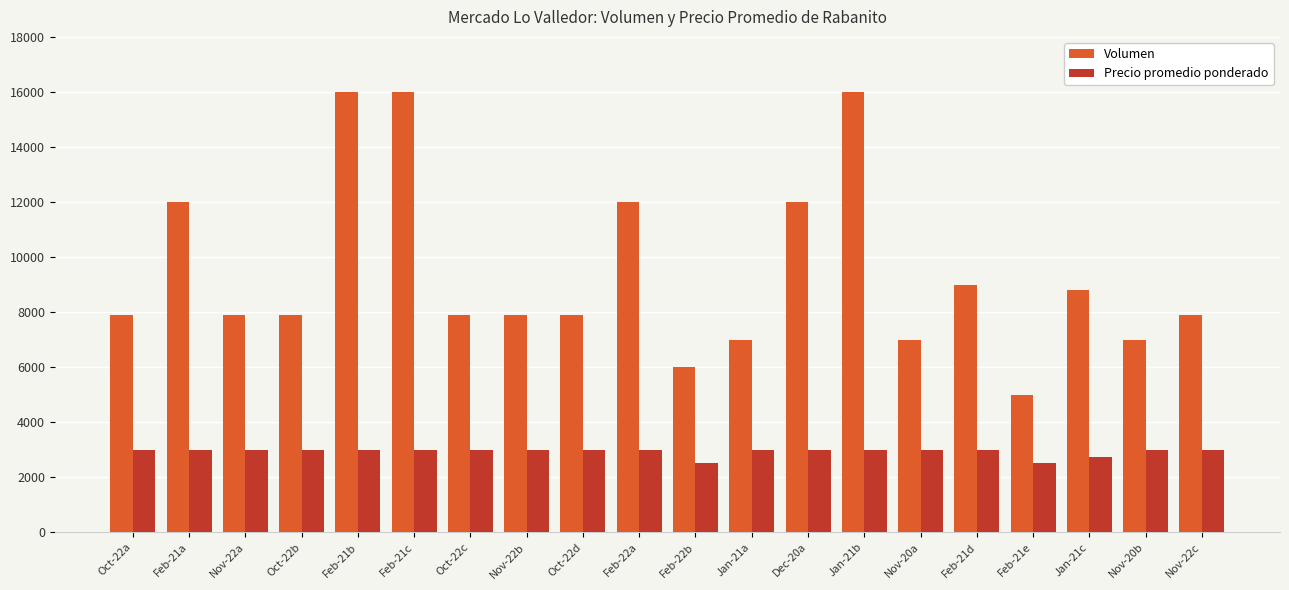

What is the sum of the Precio promedio ponderado values at Nov-22a and Nov-20b?

6000